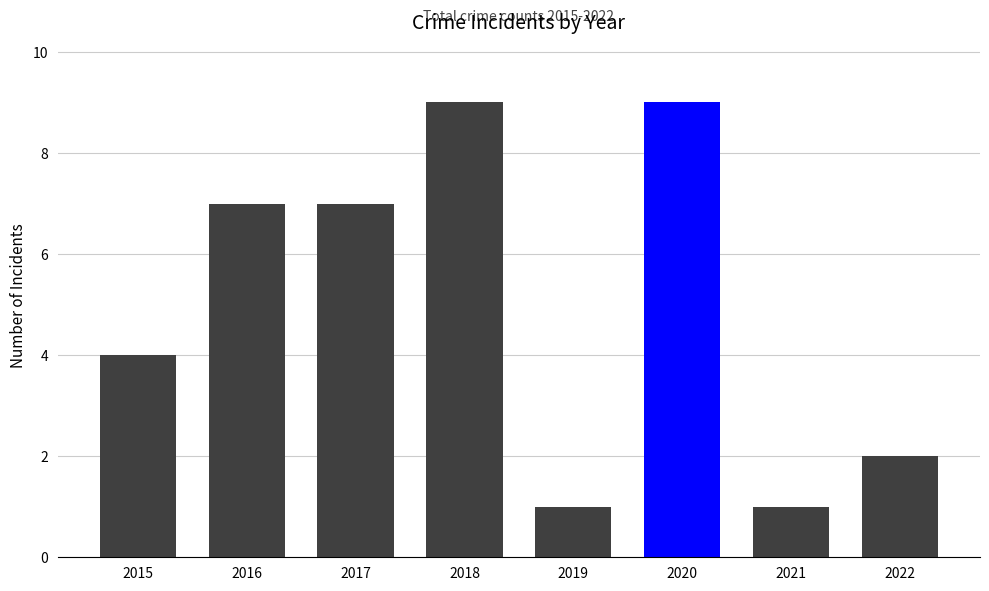

How many data points are less than 7?

4